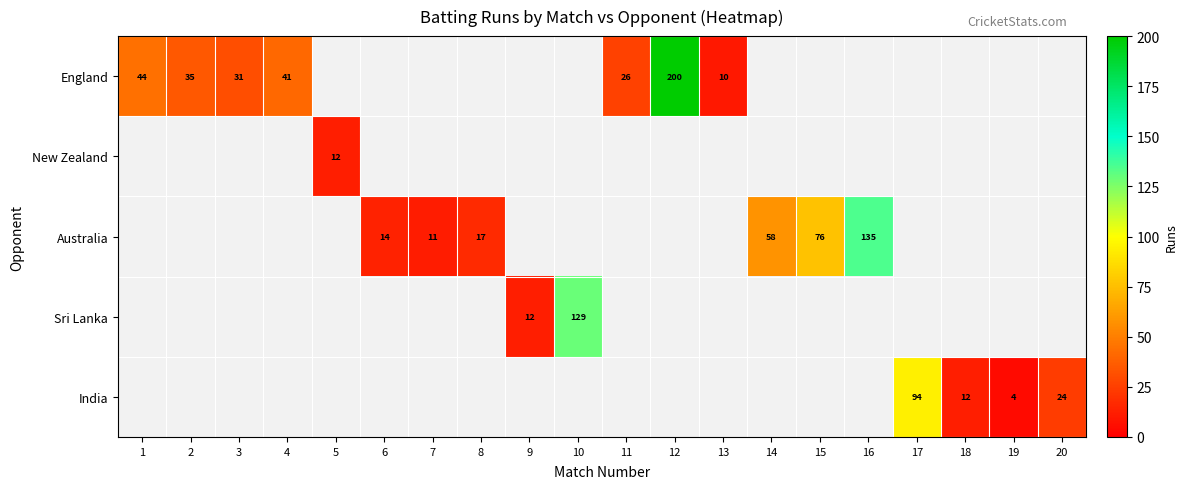

The England series shows 81 at 12. True or false?

False